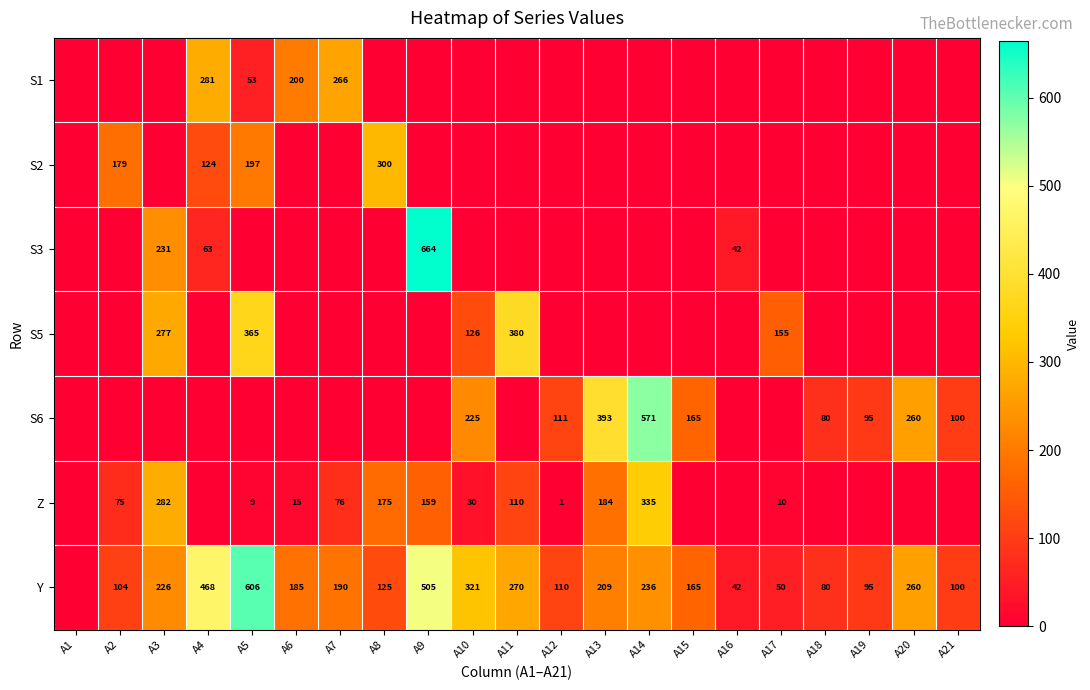

The value of Y at A10 is 321. True or false?

True